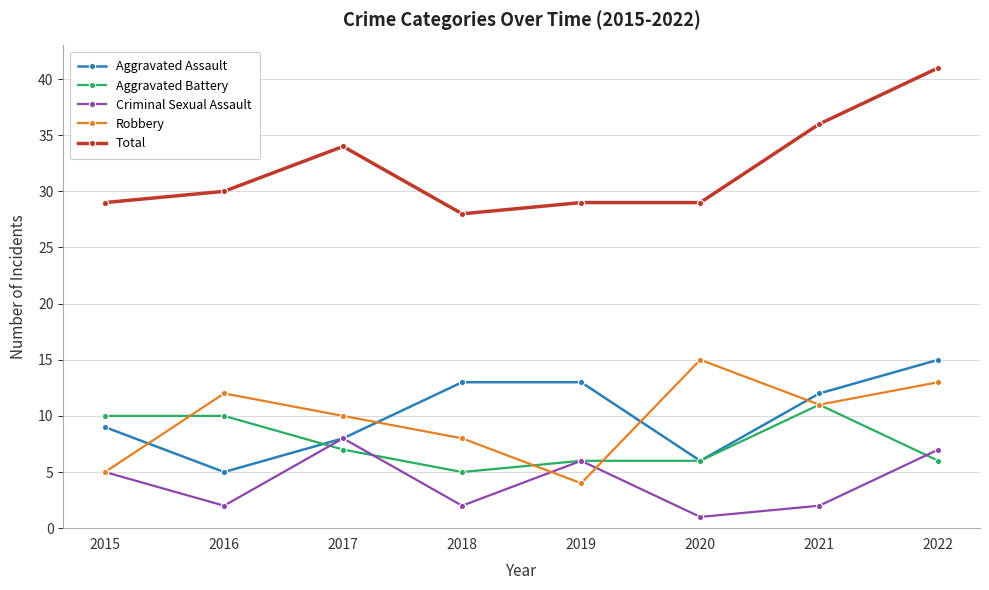

Rank the series at 2018 from lowest to highest value.

Criminal Sexual Assault, Aggravated Battery, Robbery, Aggravated Assault, Total